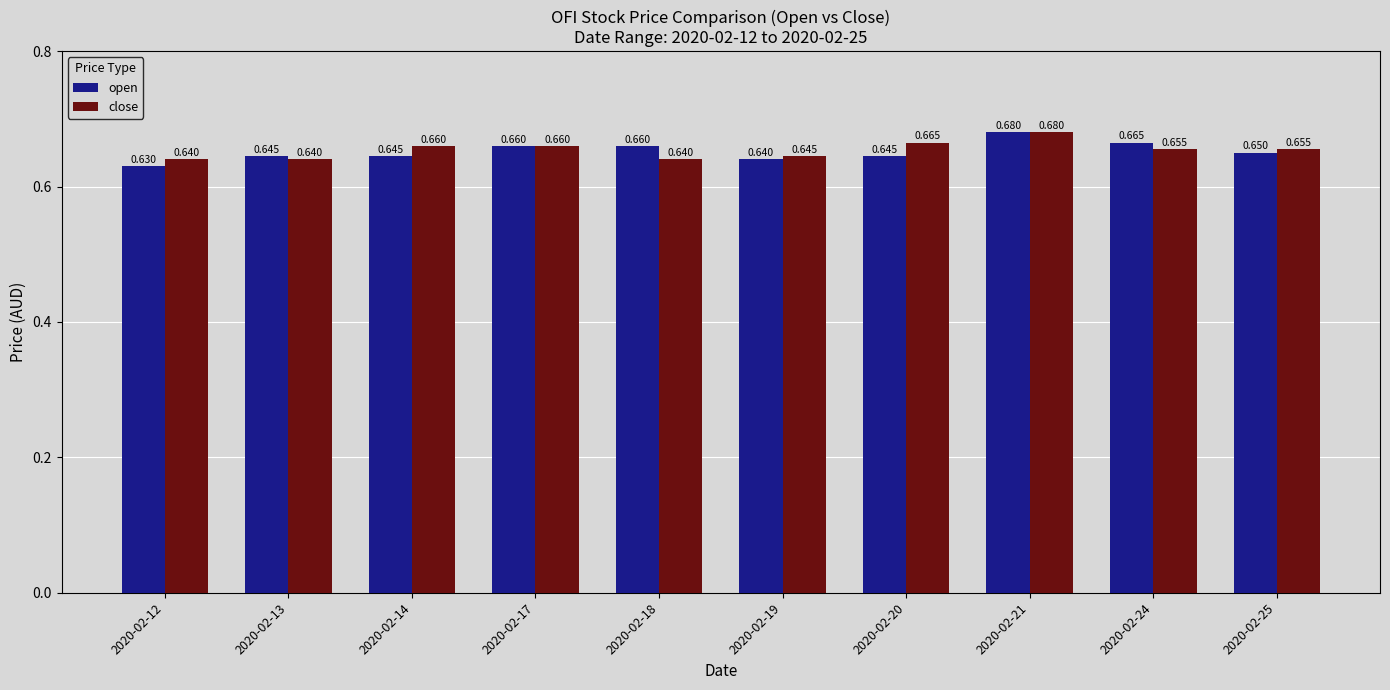

Which series has the widest spread of values?

open